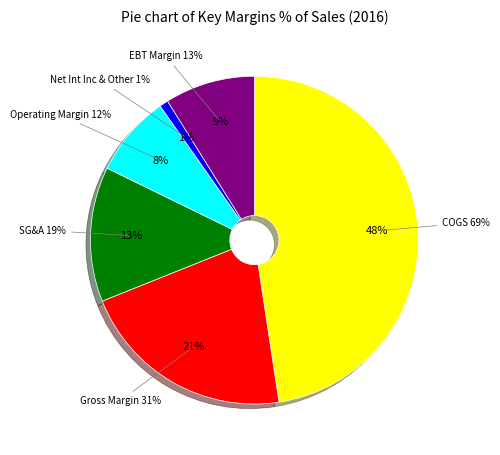

Is there a majority slice in this chart?

No